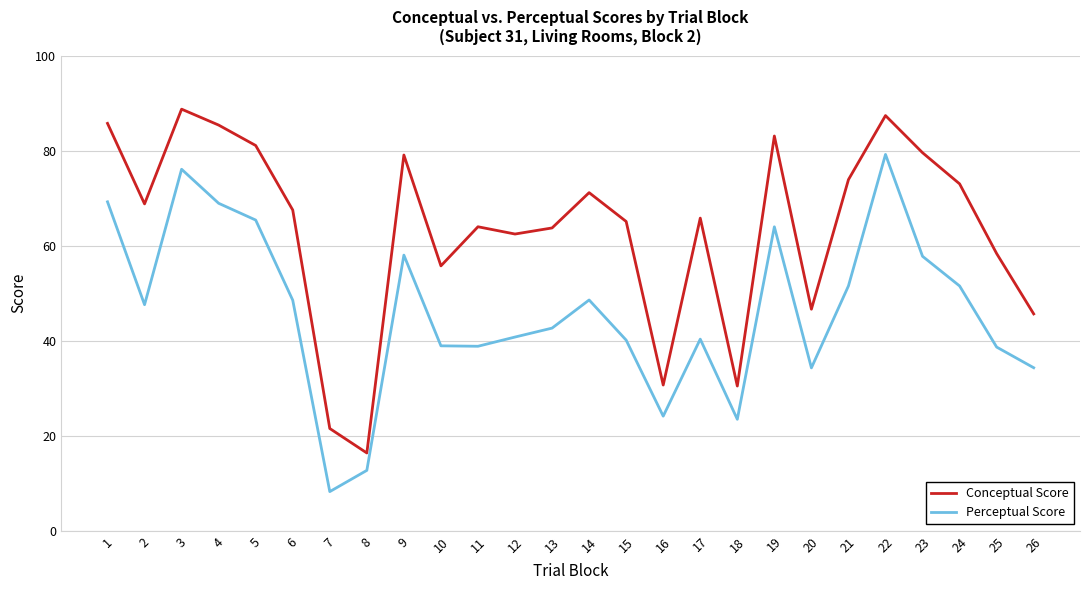

True or false: Perceptual Score and Conceptual Score cross at least once.

False